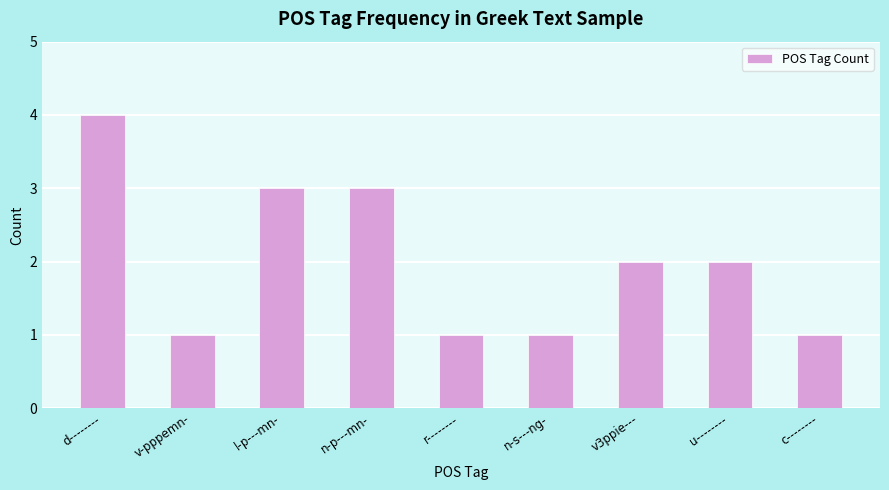

What is the average value?

2